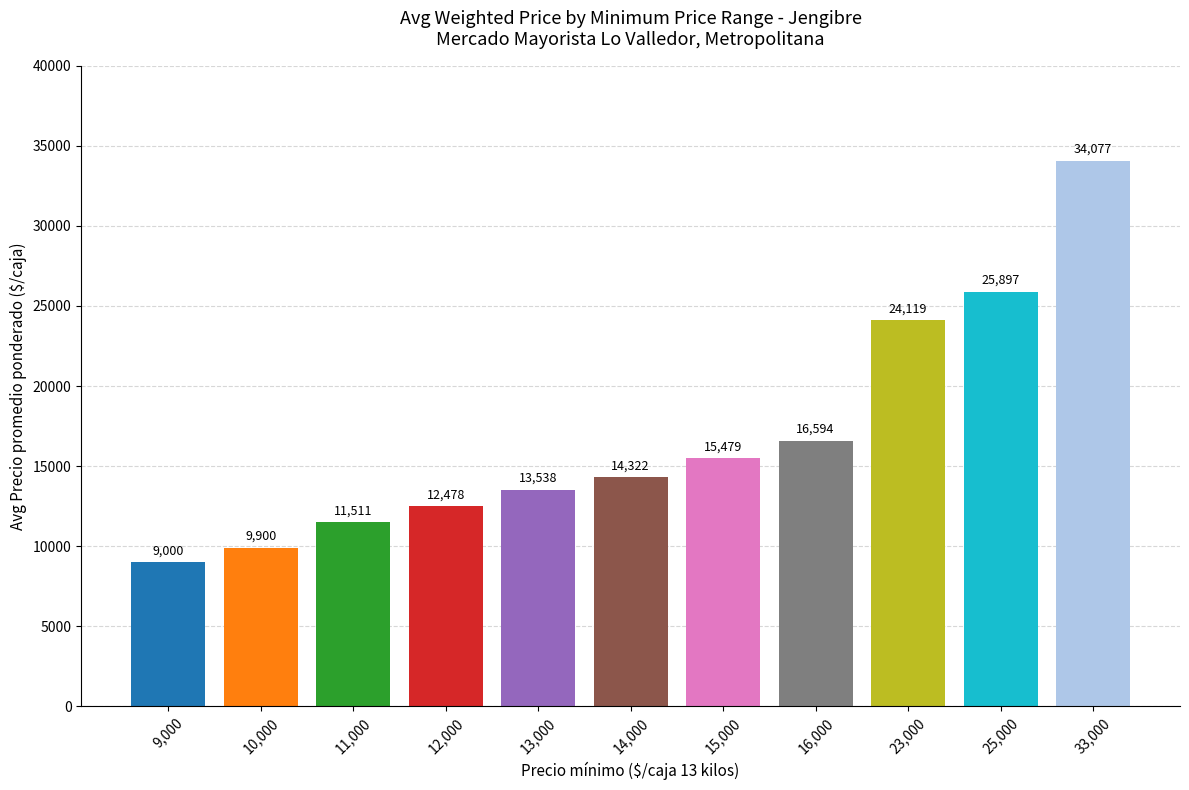

How many distinct data groups are displayed?

1